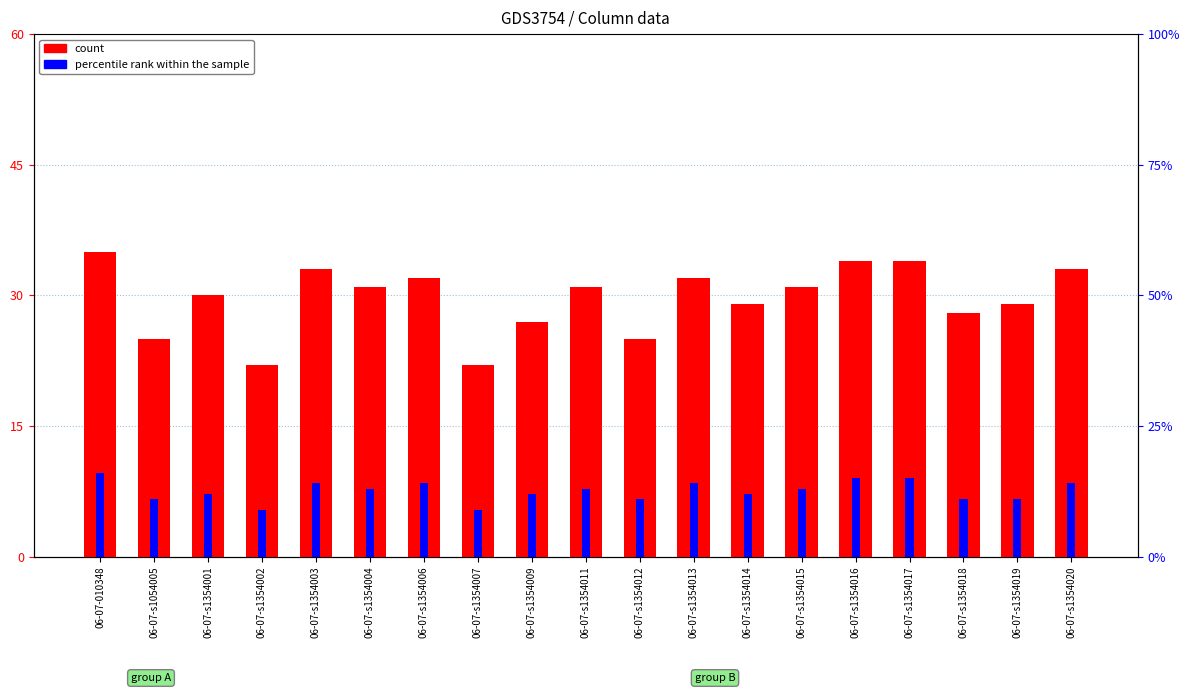

Does the chart contain any negative values?

No